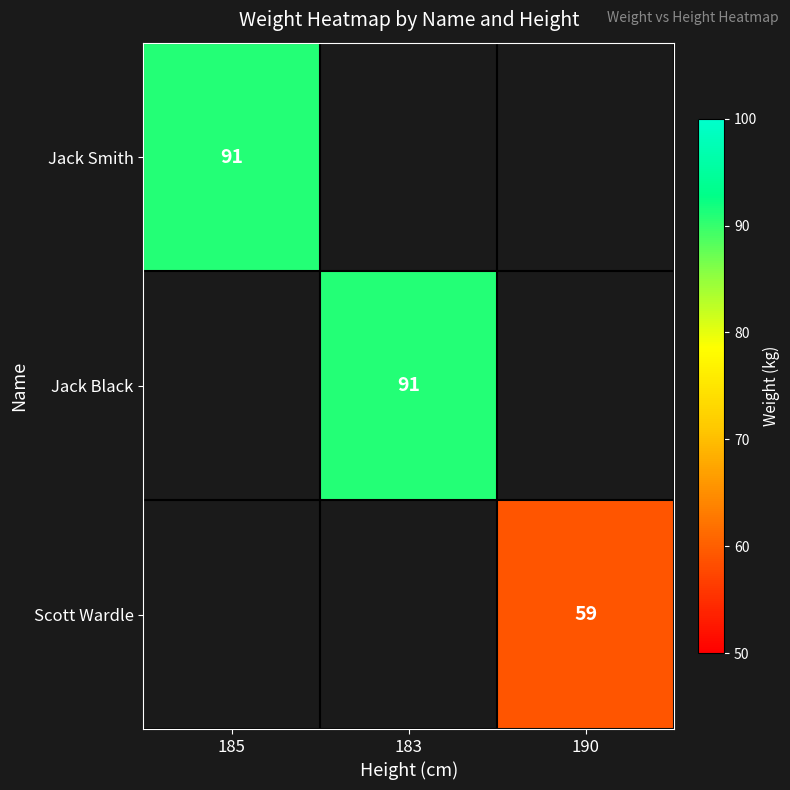

Is it true that Scott Wardle equals 102 at 190?

False